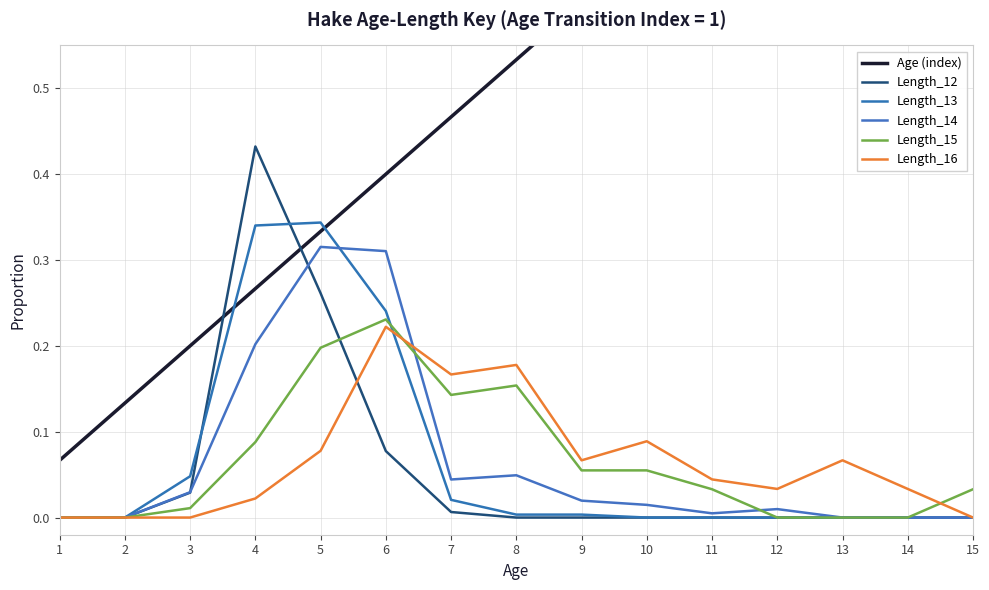

List the series in order of their peak value, lowest first.

Length_16, Length_15, Length_14, Length_13, Length_12, Age (index)